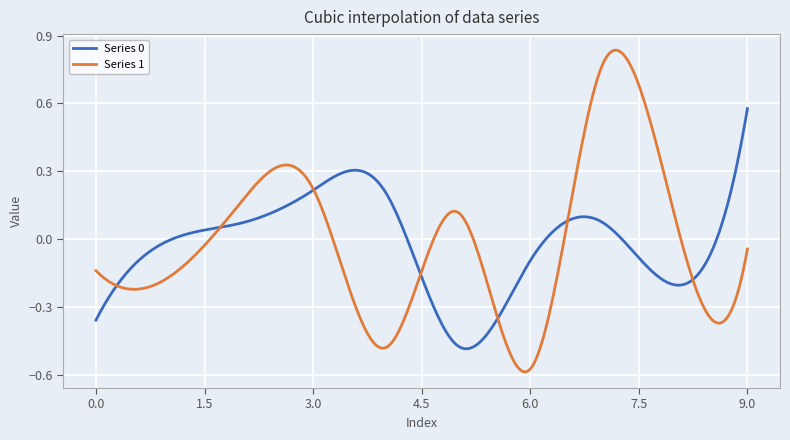

Which series has the largest range (max minus min)?

Series 1